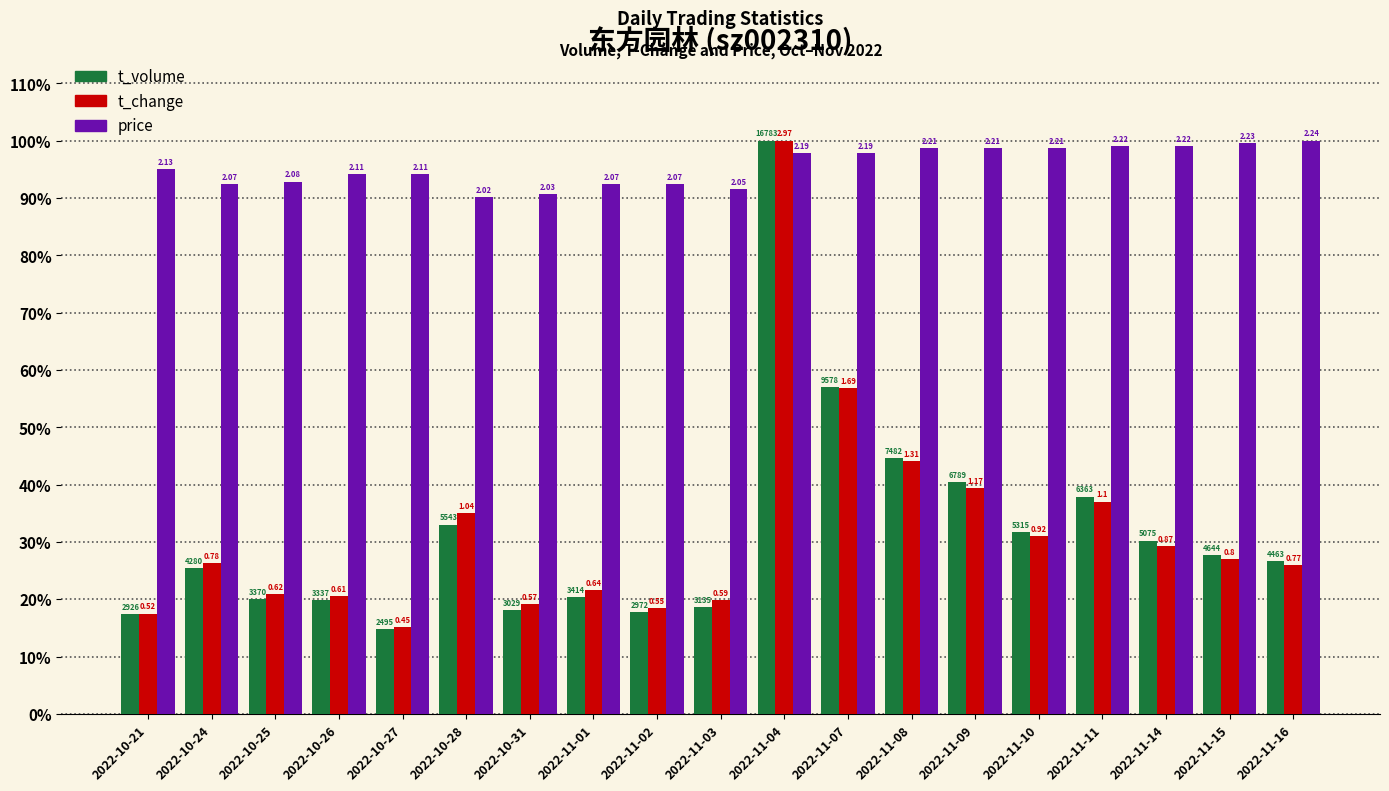

What are all the series names shown in the legend?

t_volume, t_change, price